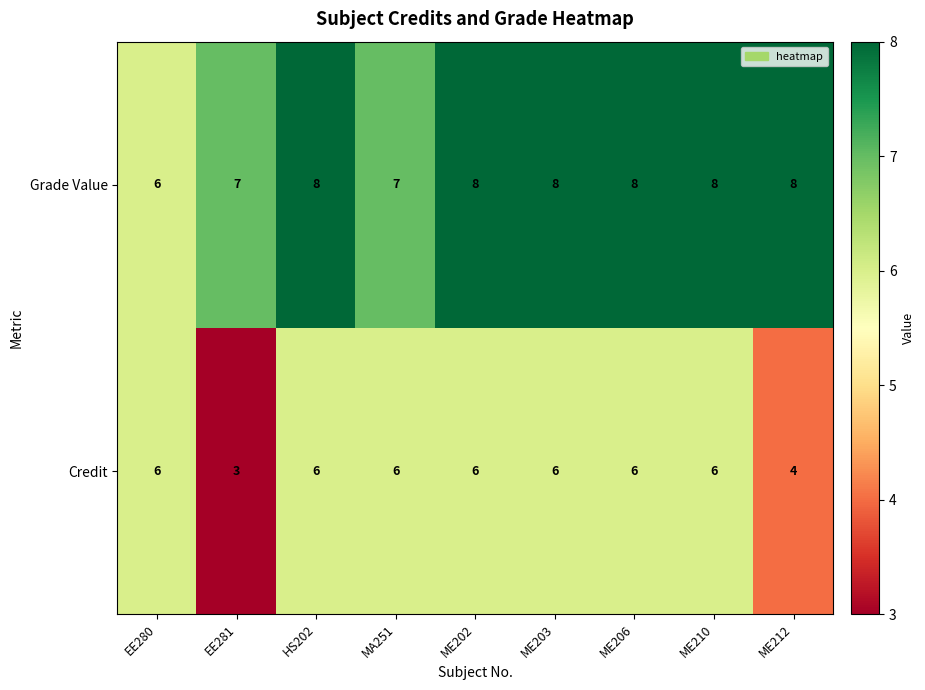

At ME210, list the series in order from largest to smallest.

Grade Value, Credit